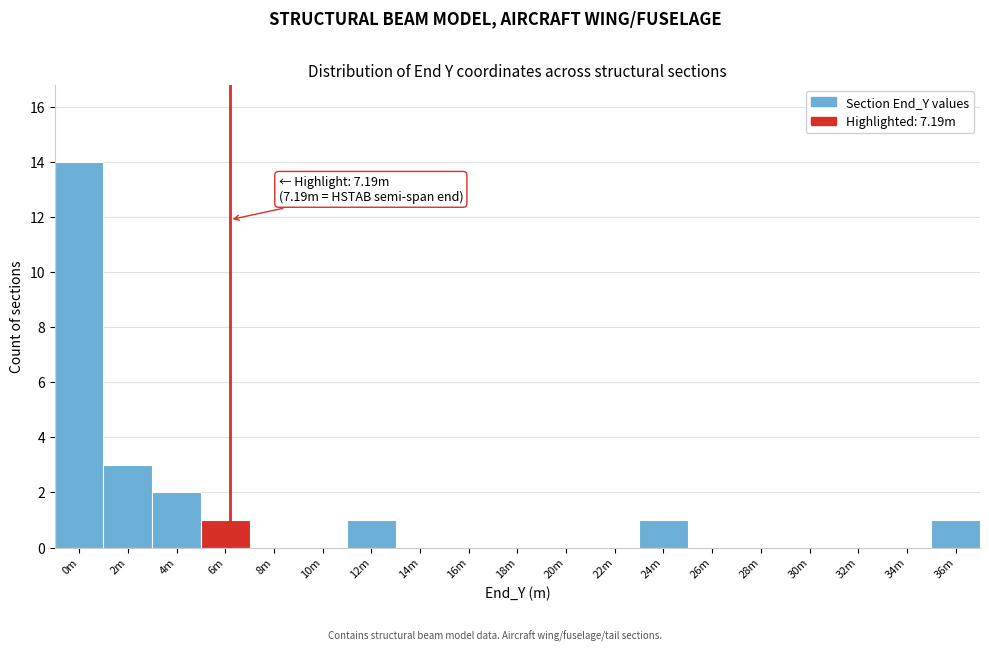

Which category has the highest value across all series?

0m